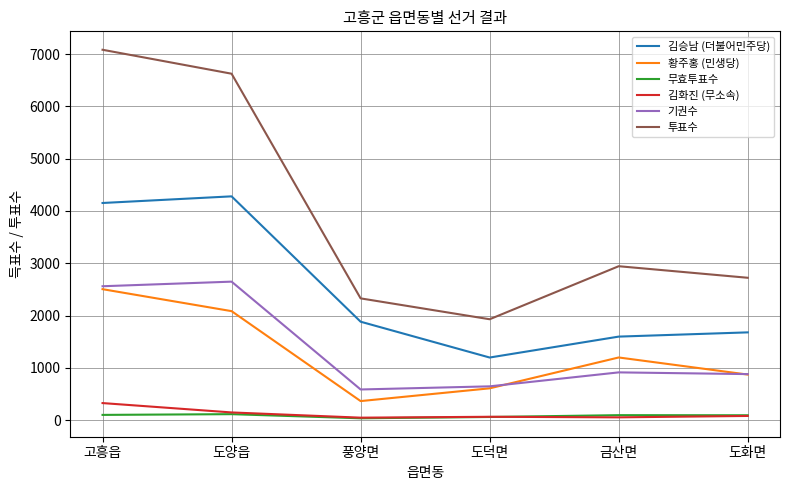

What is the sum of the 김화진 (무소속) values at 도화면 and 도양읍?

227